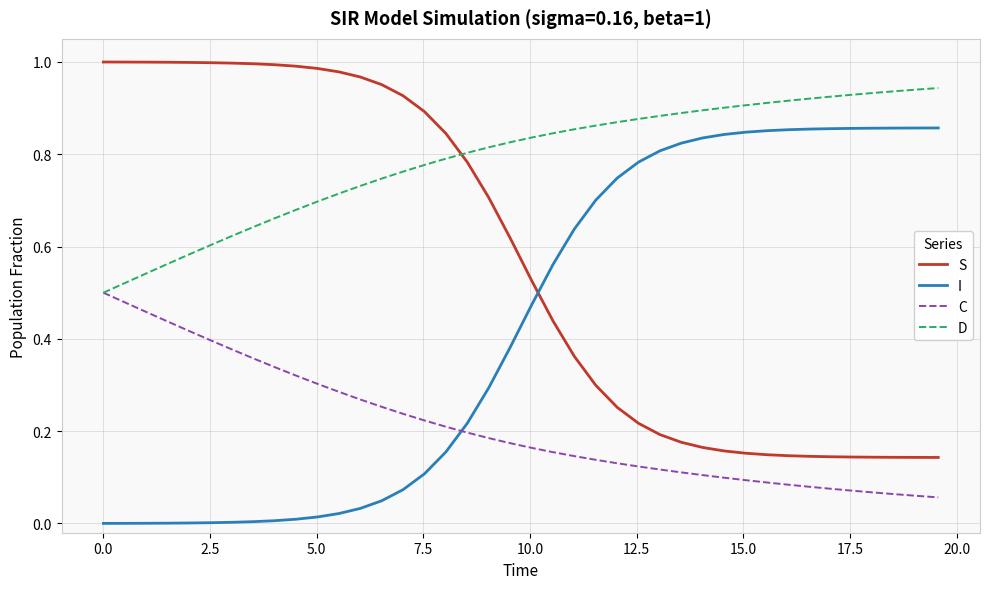

How many times do C and I cross each other?

1